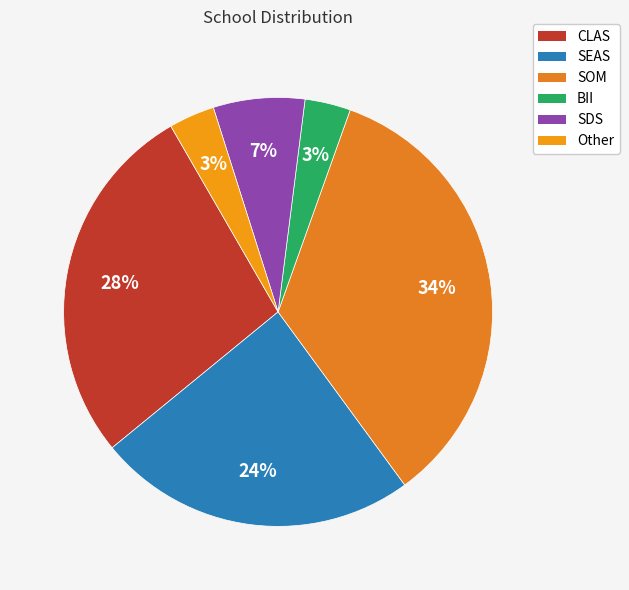

Do SOM and SEAS together represent more than half of the pie?

Yes